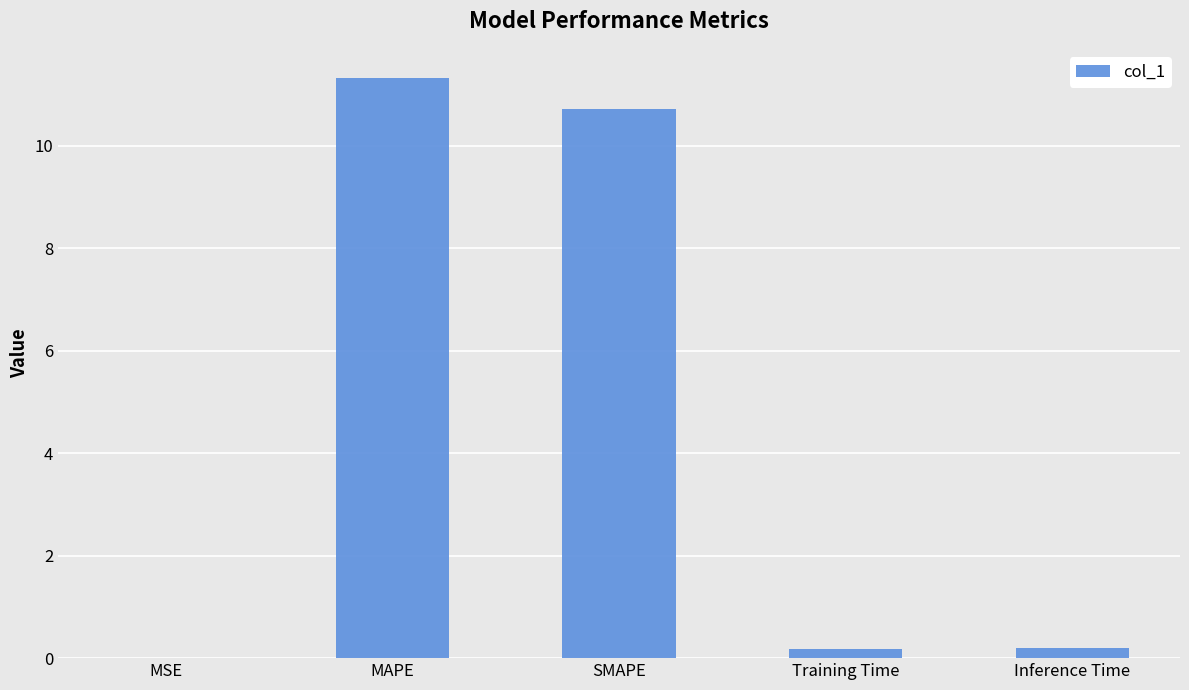

Which category has the highest value across all series?

MAPE